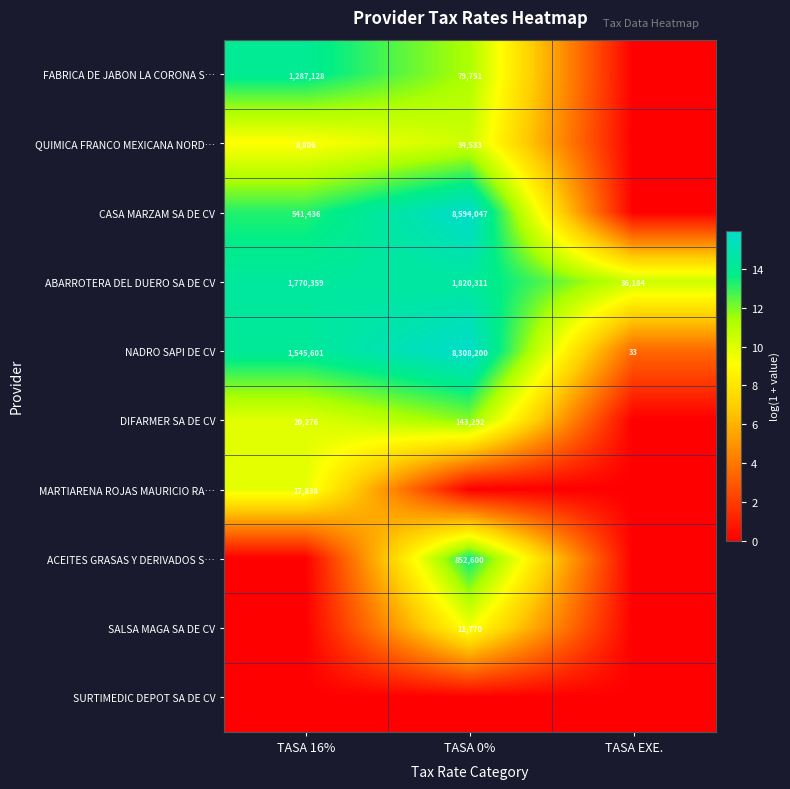

What is the difference between the maximum and minimum values in the NADRO SAPI DE CV series?

8308167